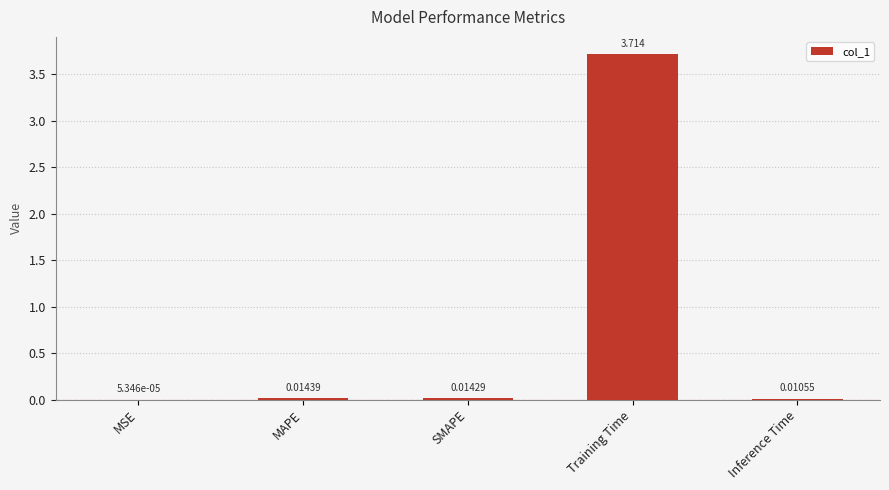

Between SMAPE and Training Time, which is larger?

Training Time